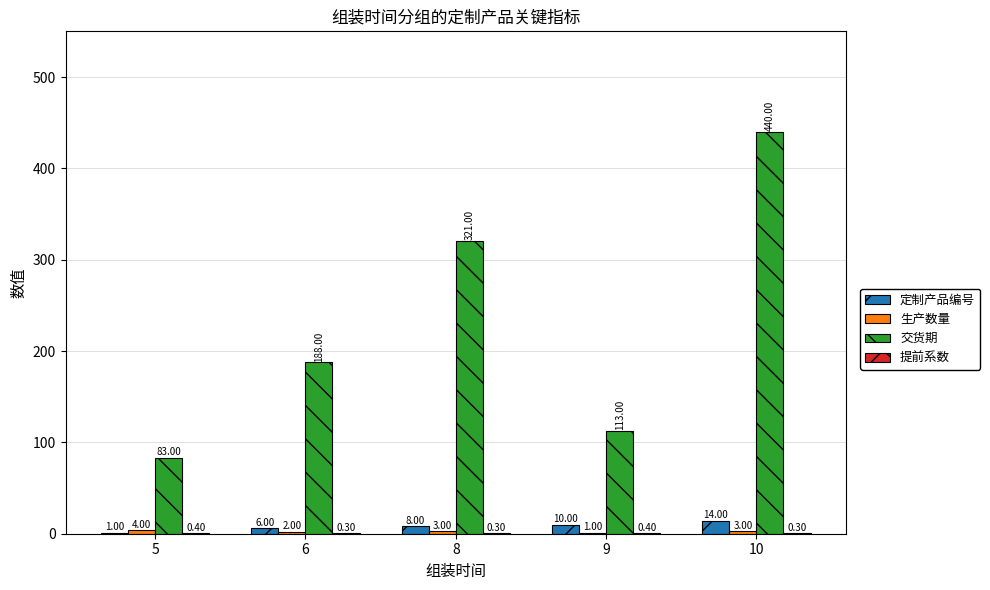

Between 9 and 10, which series saw the biggest shift?

交货期